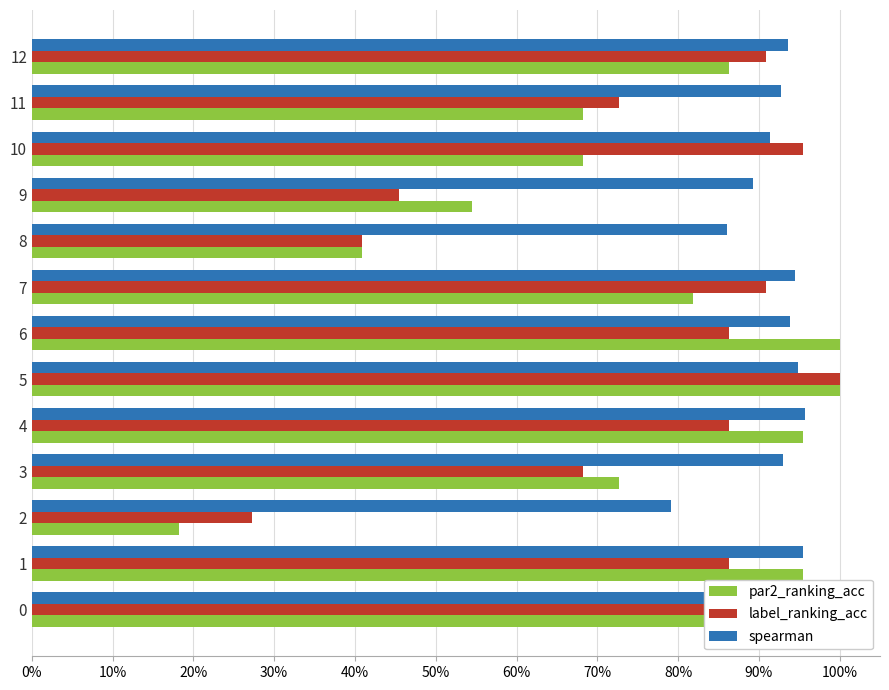

What are all the series names shown in the legend?

par2_ranking_acc, label_ranking_acc, spearman